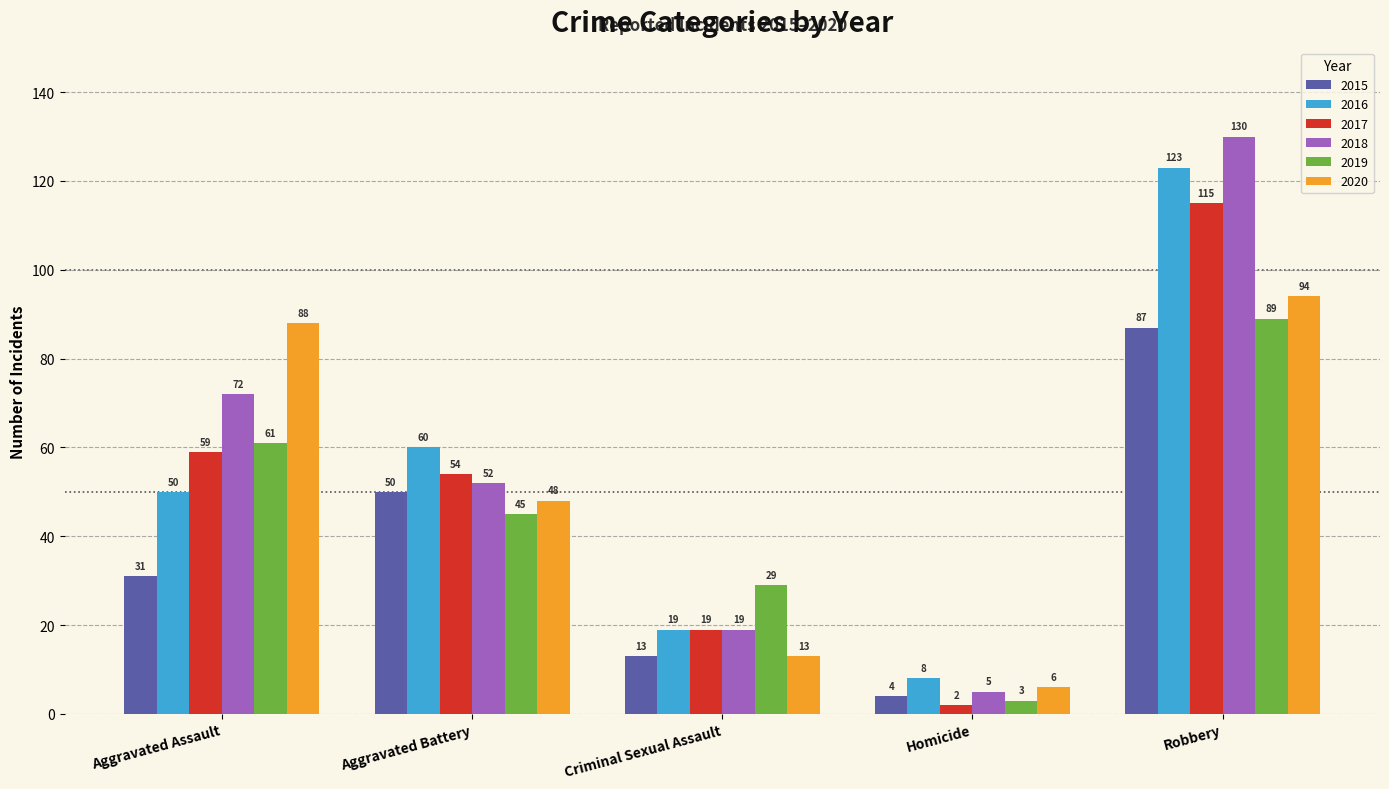

What is the approximate value of 2019 at Robbery, to the nearest 5?

90